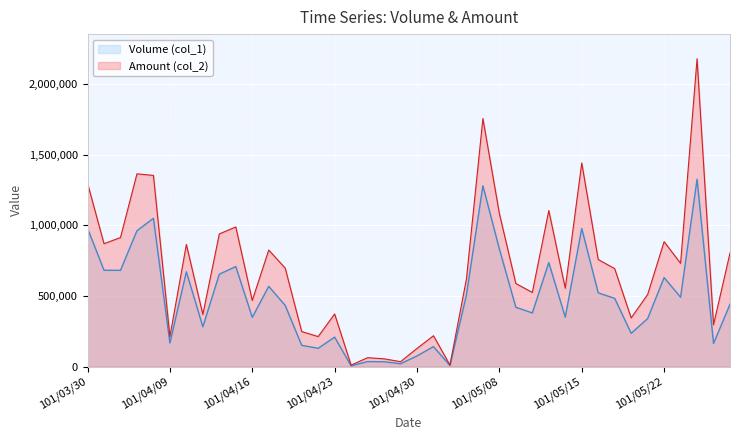

What is the average value of the Volume (col_1) series?

477750